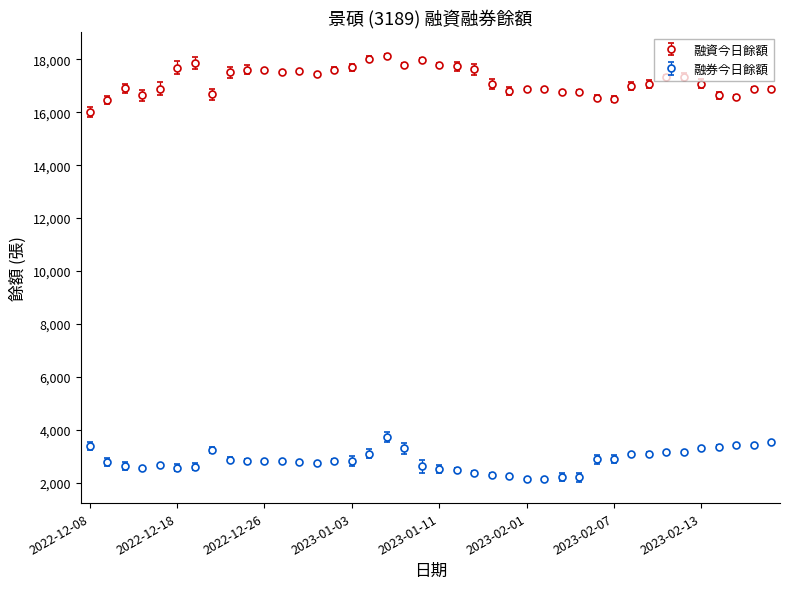

True or false: 融券今日餘額 and 融資今日餘額 intersect in this chart.

False